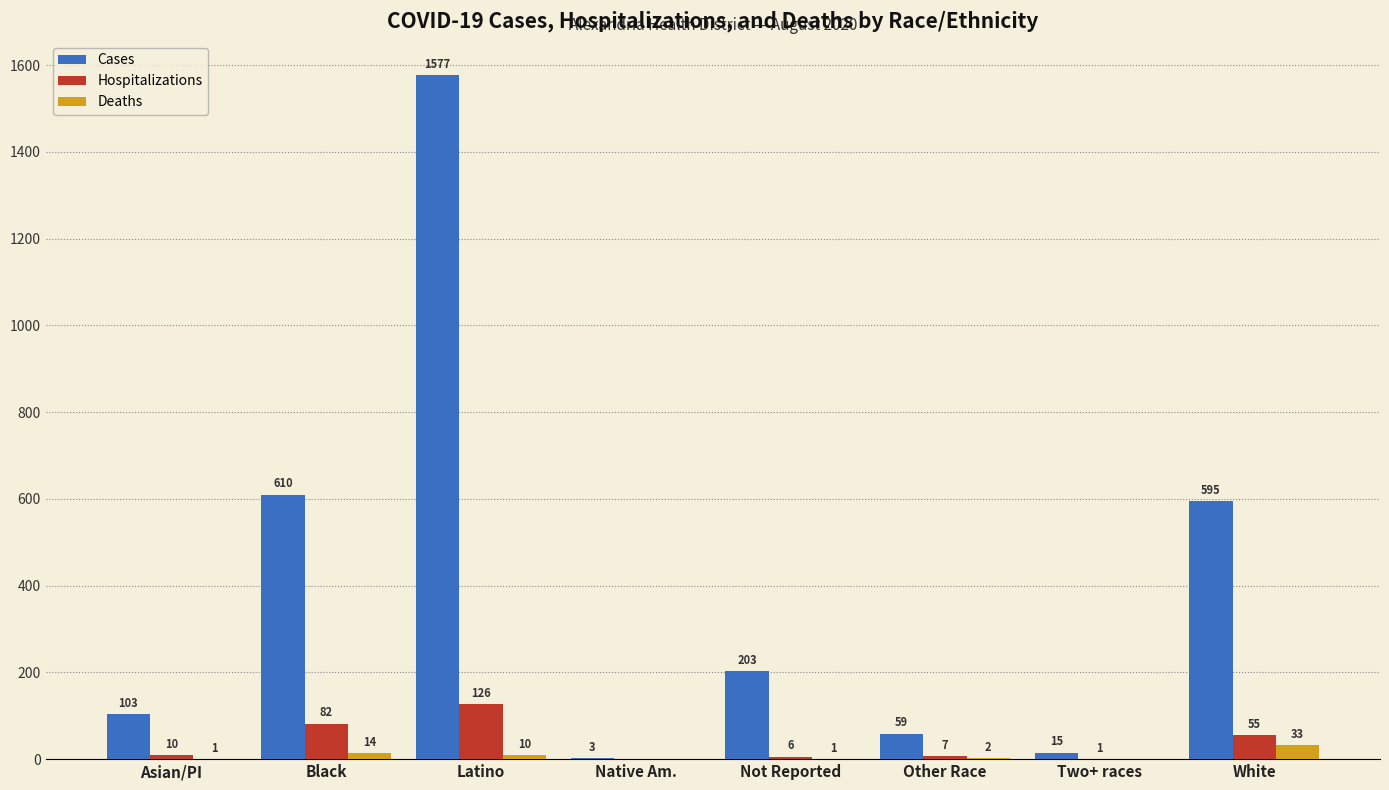

What is the greatest value displayed?

1577